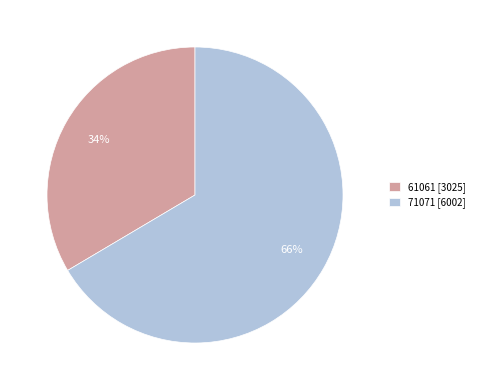

Is there any slice that represents more than half of the pie?

Yes